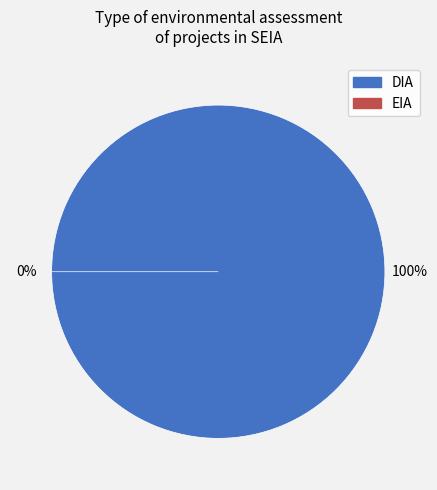

Rank the categories by value from lowest to highest.

EIA, DIA